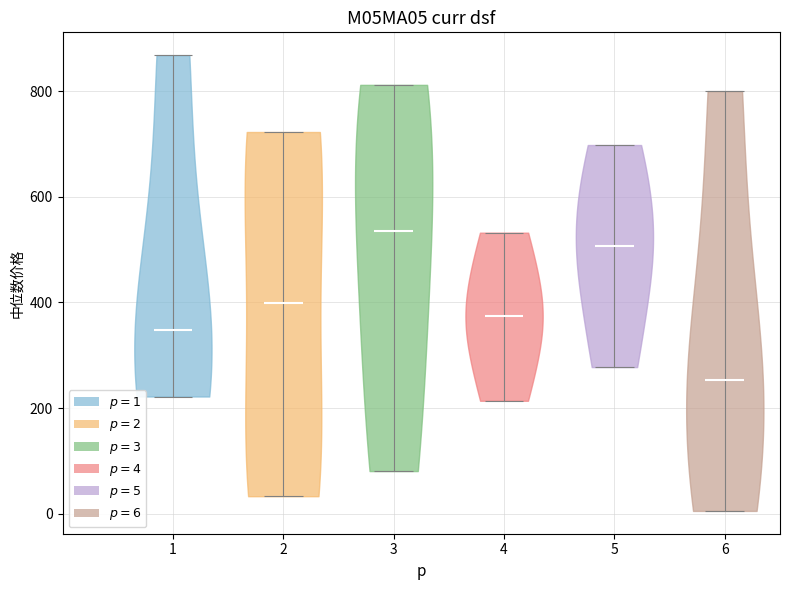

Reading left to right, read every violin against the y-axis: where its median line is, and the lowest and highest points it reaches. The values are not printed on the chart, so give them approximately, as read against the axis.

1: median line 340, lowest point 220, highest point 860
2: median line 400, lowest point 40, highest point 720
3: median line 540, lowest point 80, highest point 820
4: median line 380, lowest point 220, highest point 540
5: median line 500, lowest point 280, highest point 700
6: median line 260, lowest point 0, highest point 800